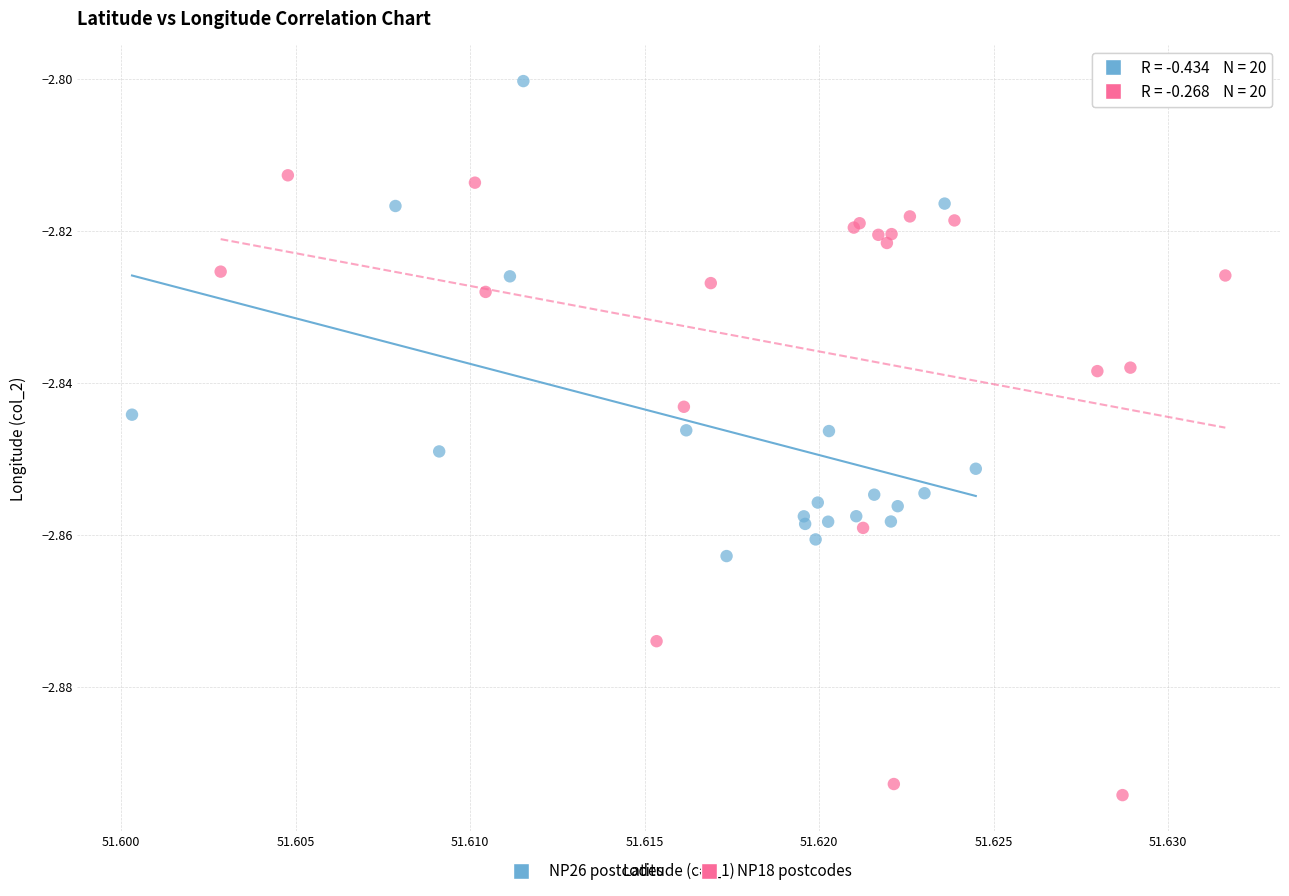

Which series reaches the minimum Y coordinate?

NP18 postcodes